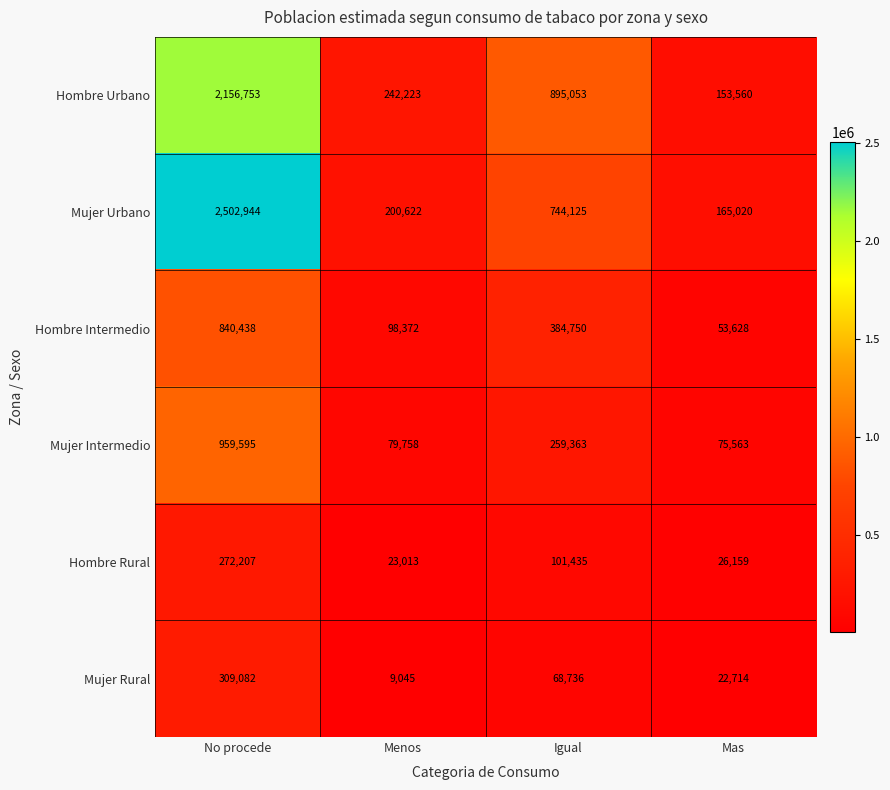

What is the average value of the Mujer Intermedio series?

343570